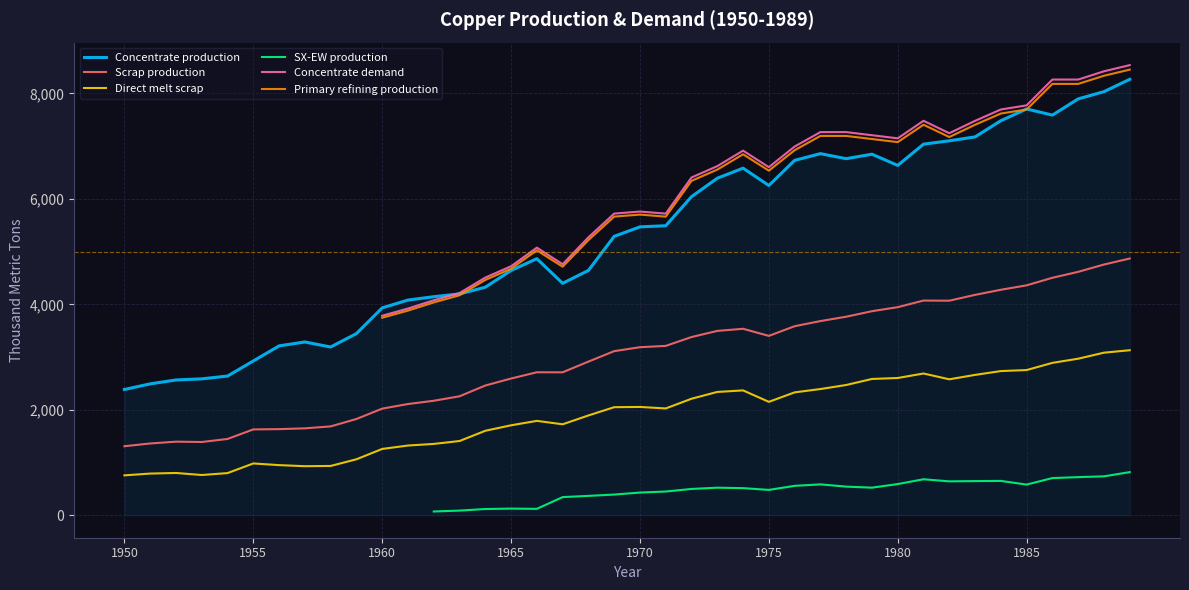

What is the total value across all series at 19?

22229.6